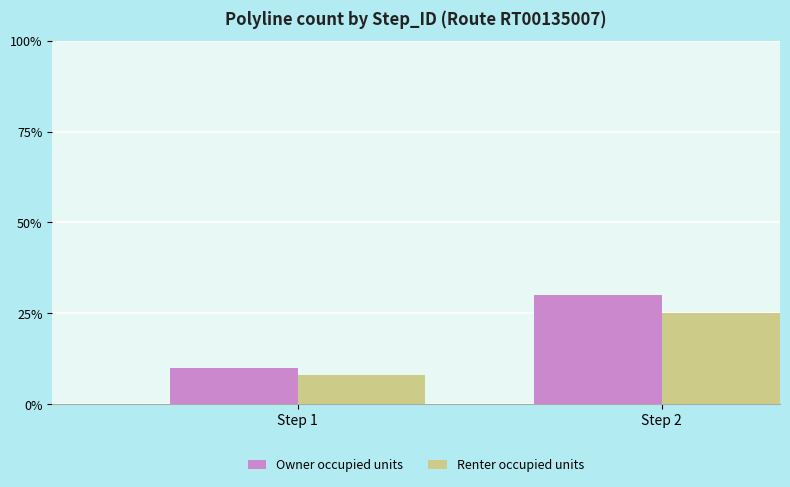

Count the number of data series in this chart.

2